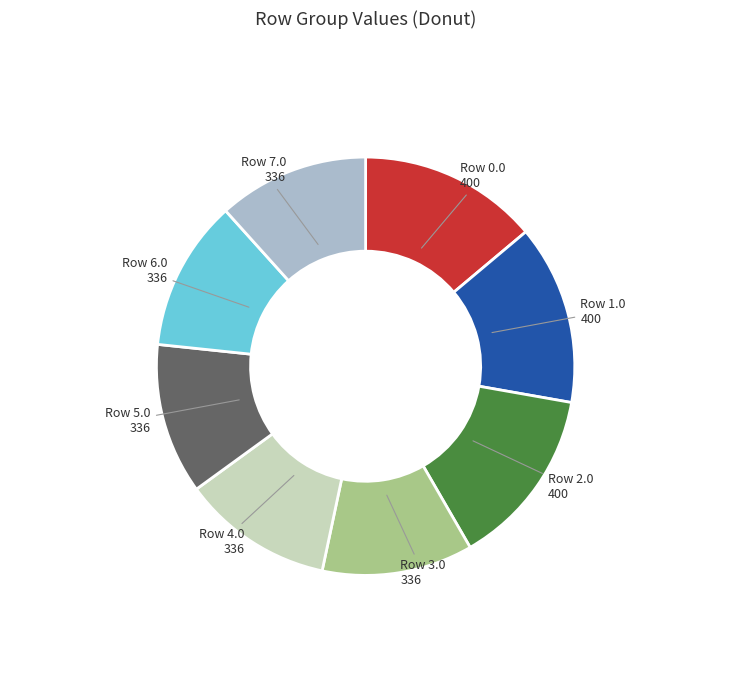

Approximately how many times larger is the value at Row 2.0 400 compared to Row 3.0 336?

1.2